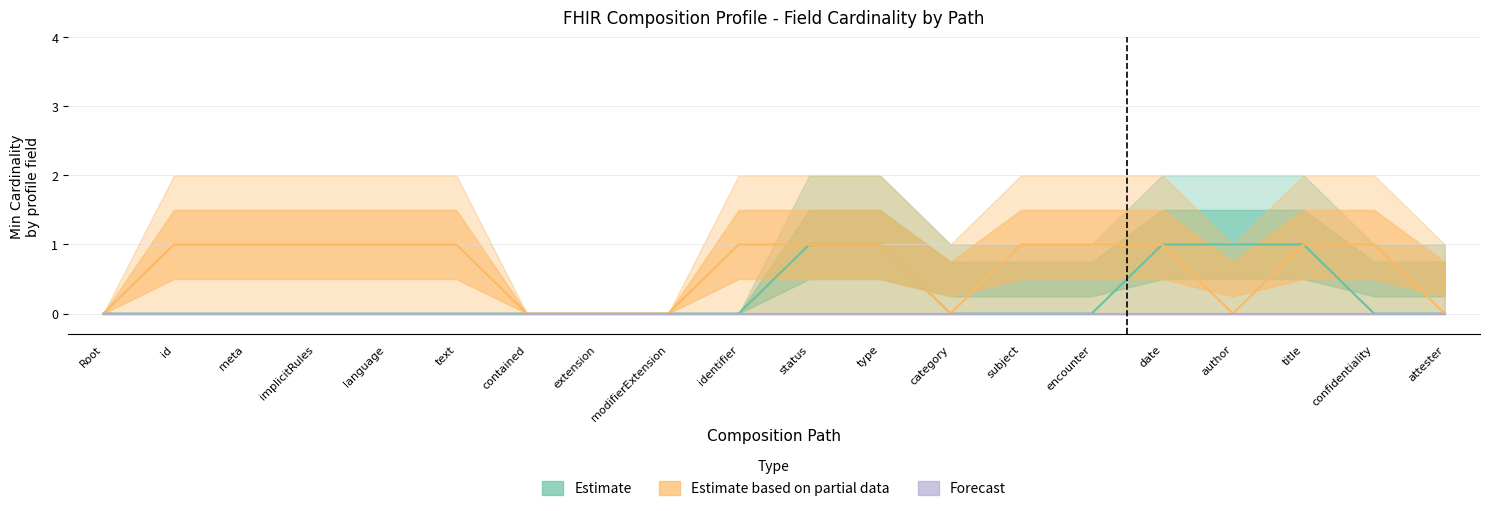

How many data points does each series have?

20